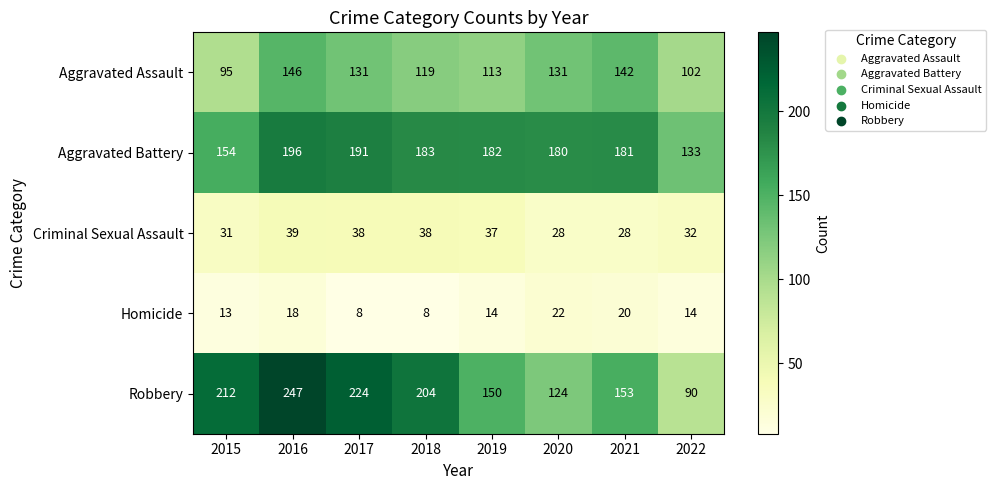

At how many categories does at least one series exceed 10?

8